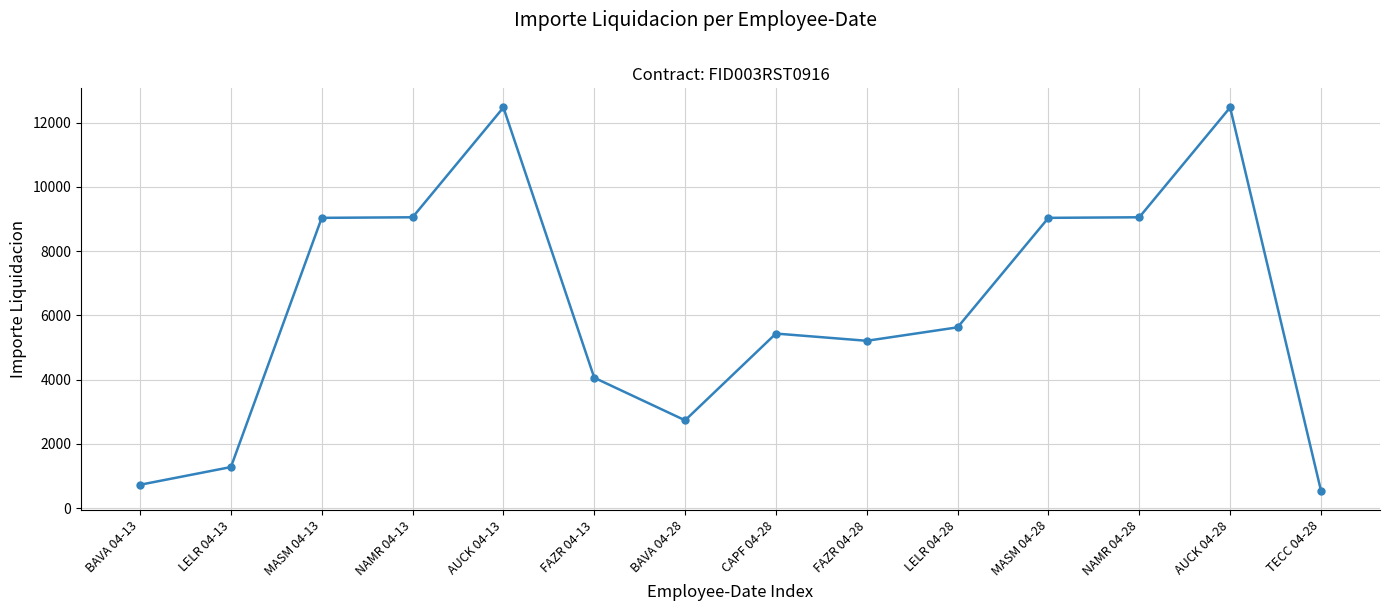

Which category has the lowest value across all series?

TECC 04-28